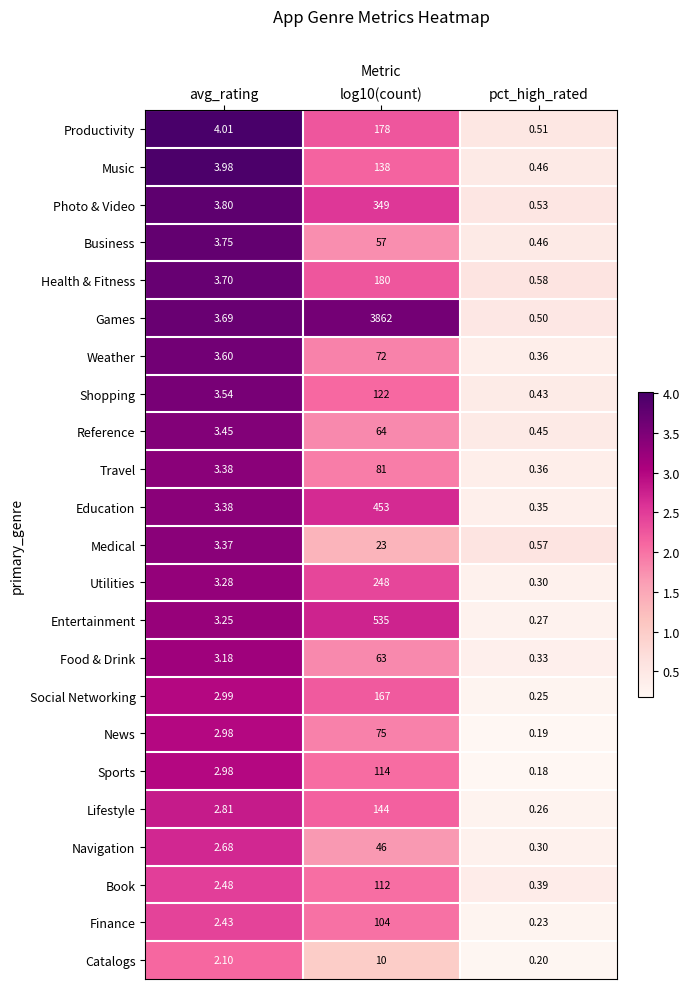

Rank the series at log10(count) from lowest to highest value.

Catalogs, Medical, Navigation, Business, Food & Drink, Reference, Weather, News, Travel, Finance, Book, Sports, Shopping, Music, Lifestyle, Social Networking, Productivity, Health & Fitness, Utilities, Photo & Video, Education, Entertainment, Games